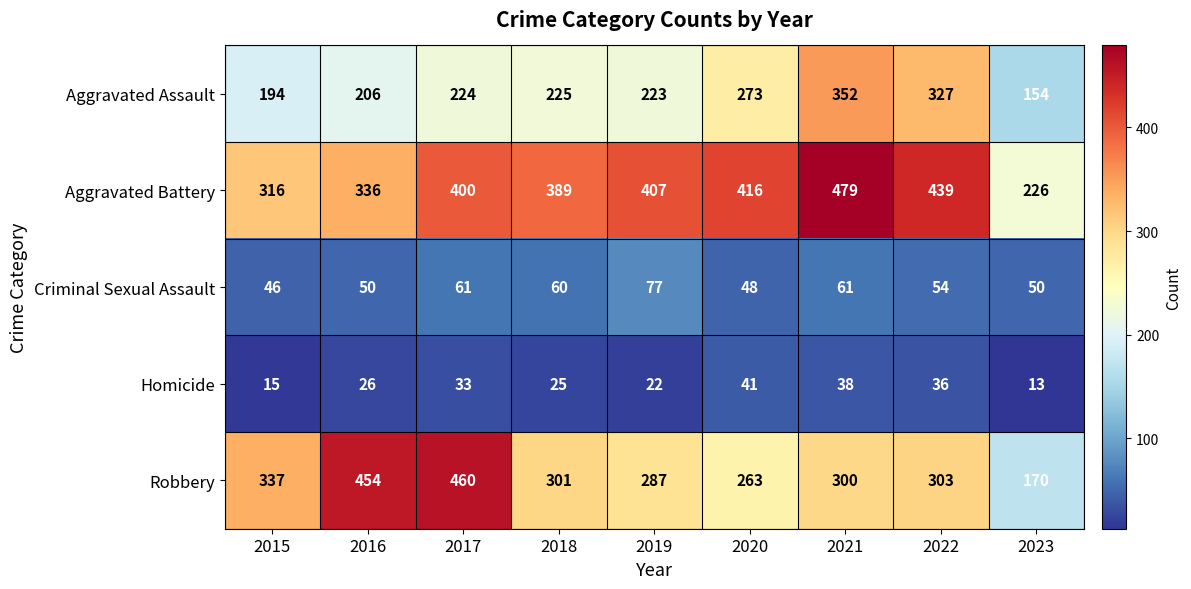

Which series has the largest total across all categories?

Aggravated Battery